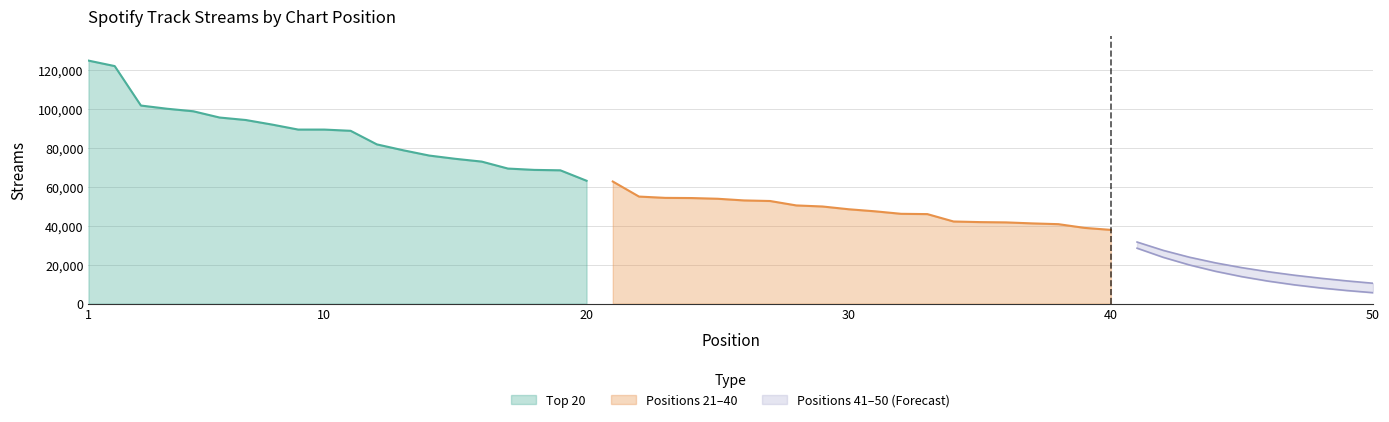

What is the difference between the maximum and minimum values in the Positions 21-40 series?

24862